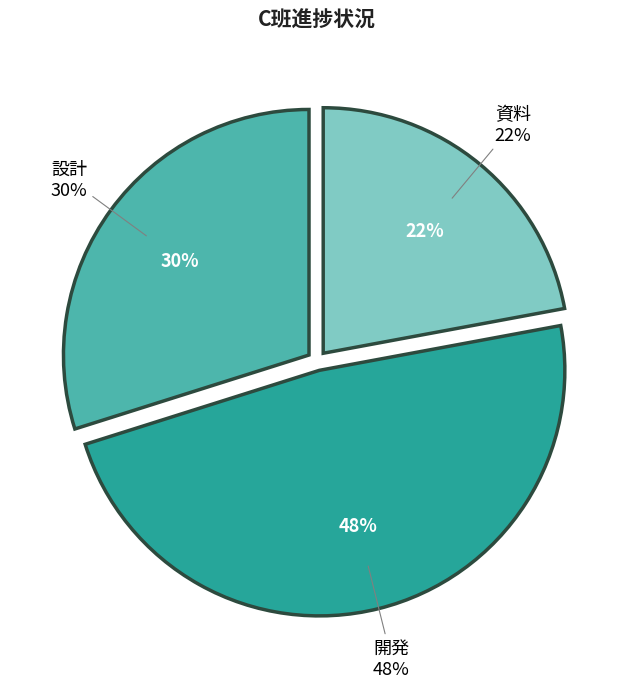

True or false: 4 accounts for 1% of the total.

False